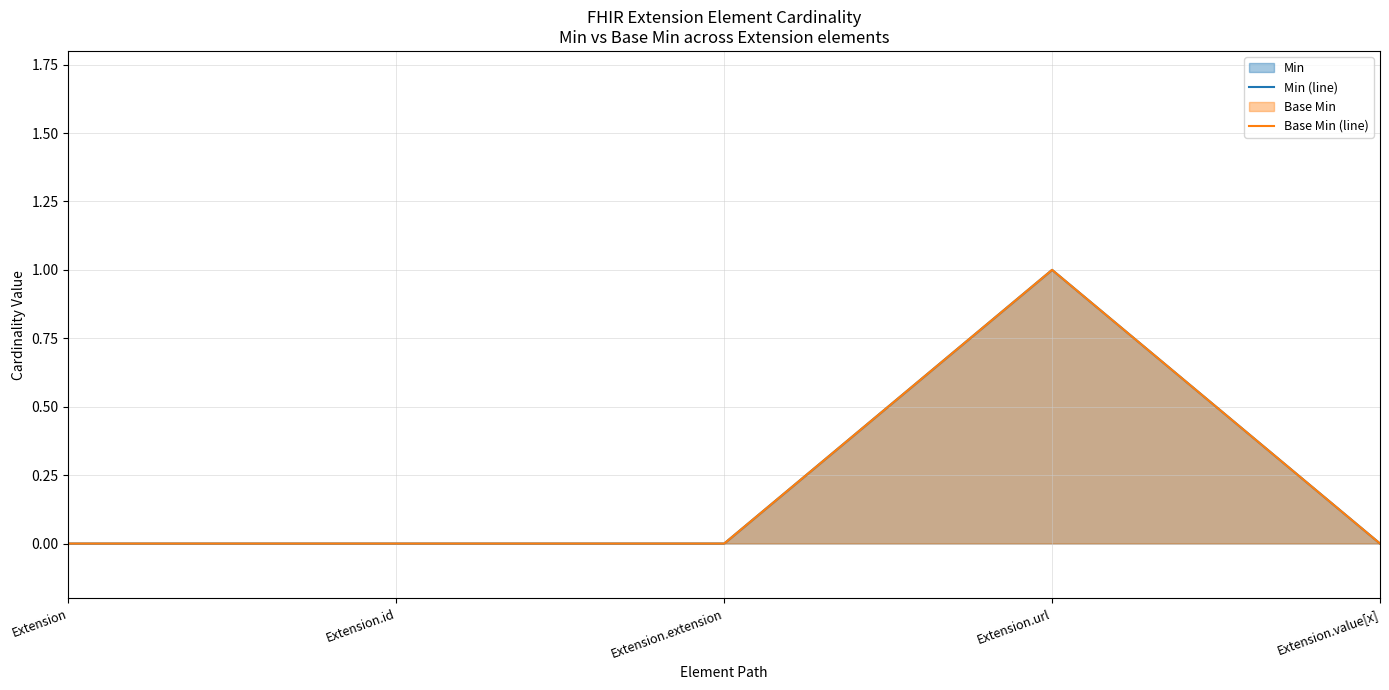

At which category is the sum across all series the highest?

Extension.url